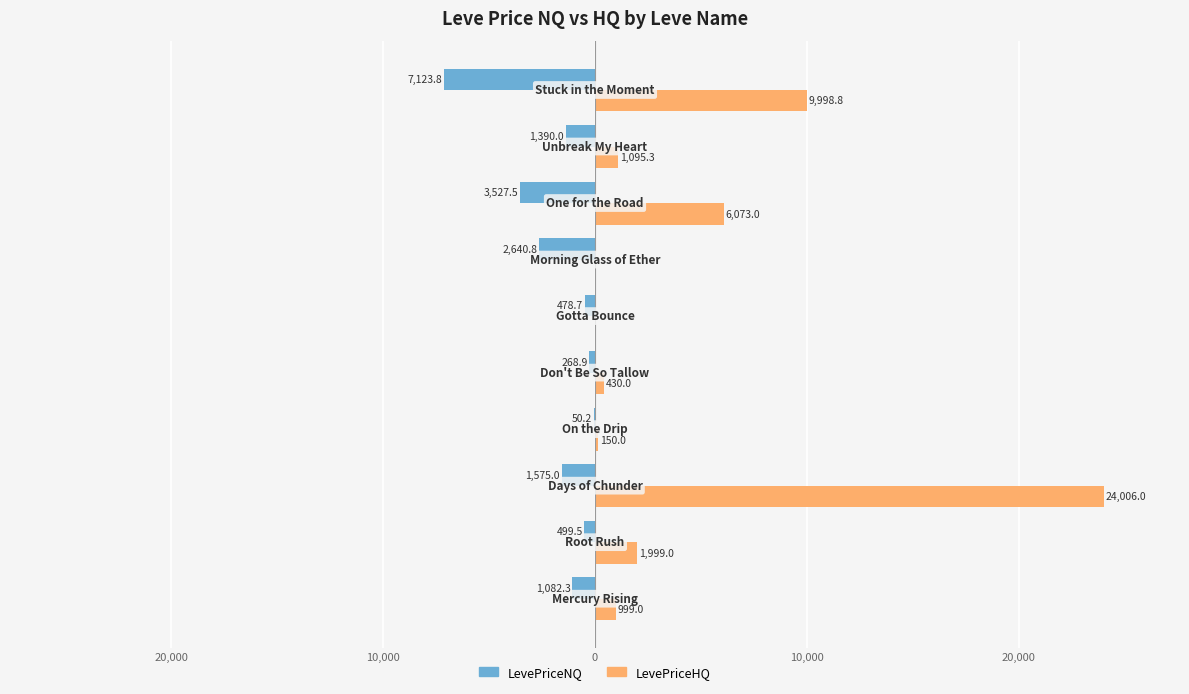

What are all the series names shown in the legend?

LevePriceNQ, LevePriceHQ